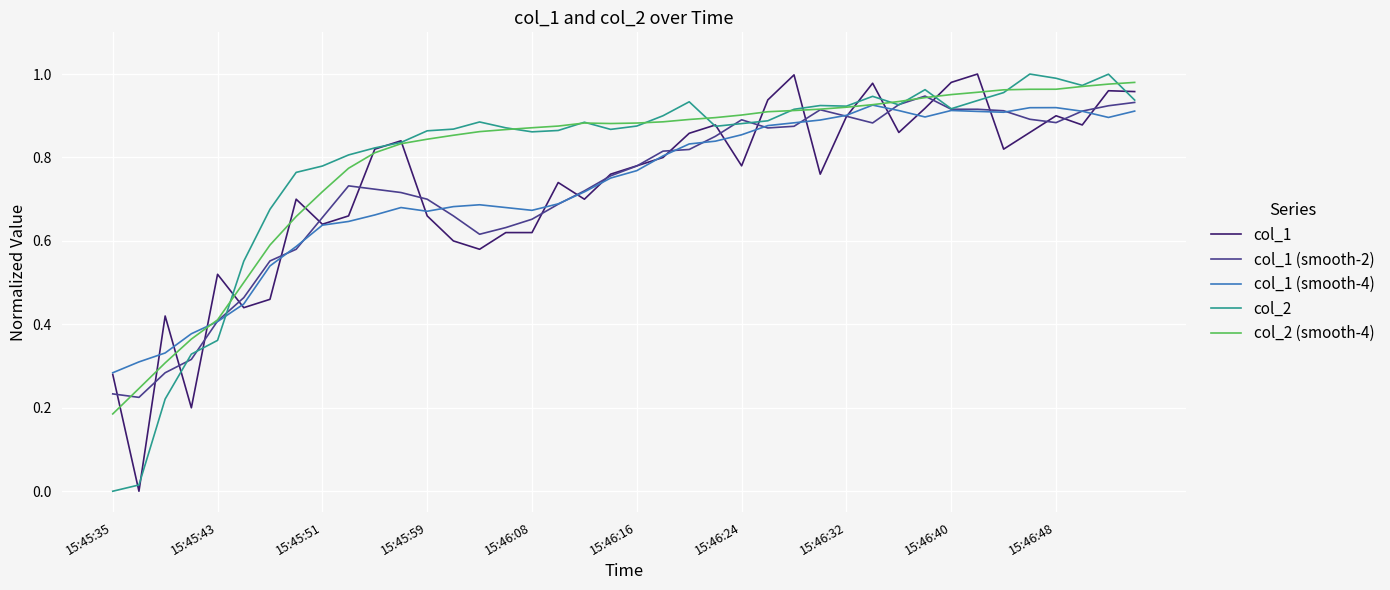

What is the difference between the maximum and minimum values in the col_2 series?

1.0